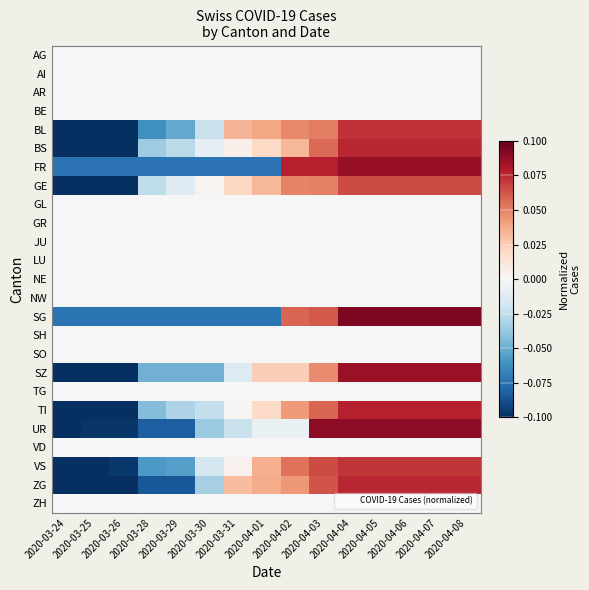

Reading left to right, extract all data points from this chart.

AG: 2020-03-24=0.0	2020-03-25=0.0	2020-03-26=0.0	2020-03-28=0.0	2020-03-29=0.0	2020-03-30=0.0	2020-03-31=0.0	2020-04-01=0.0	2020-04-02=0.0	2020-04-03=0.0	2020-04-04=0.0	2020-04-05=0.0	2020-04-06=0.0	2020-04-07=0.0	2020-04-08=0.0
AI: 2020-03-24=0.0	2020-03-25=0.0	2020-03-26=0.0	2020-03-28=0.0	2020-03-29=0.0	2020-03-30=0.0	2020-03-31=0.0	2020-04-01=0.0	2020-04-02=0.0	2020-04-03=0.0	2020-04-04=0.0	2020-04-05=0.0	2020-04-06=0.0	2020-04-07=0.0	2020-04-08=0.0
AR: 2020-03-24=0.0	2020-03-25=0.0	2020-03-26=0.0	2020-03-28=0.0	2020-03-29=0.0	2020-03-30=0.0	2020-03-31=0.0	2020-04-01=0.0	2020-04-02=0.0	2020-04-03=0.0	2020-04-04=0.0	2020-04-05=0.0	2020-04-06=0.0	2020-04-07=0.0	2020-04-08=0.0
BE: 2020-03-24=0.0	2020-03-25=0.0	2020-03-26=0.0	2020-03-28=0.0	2020-03-29=0.0	2020-03-30=0.0	2020-03-31=0.0	2020-04-01=0.0	2020-04-02=0.0	2020-04-03=0.0	2020-04-04=0.0	2020-04-05=0.0	2020-04-06=0.0	2020-04-07=0.0	2020-04-08=0.0
BL: 2020-03-24=-0.1	2020-03-25=-0.1	2020-03-26=-0.1	2020-03-28=-0.1	2020-03-29=-0.1	2020-03-30=-0.0	2020-03-31=0.0	2020-04-01=0.0	2020-04-02=0.0	2020-04-03=0.1	2020-04-04=0.1	2020-04-05=0.1	2020-04-06=0.1	2020-04-07=0.1	2020-04-08=0.1
BS: 2020-03-24=-0.1	2020-03-25=-0.1	2020-03-26=-0.1	2020-03-28=-0.0	2020-03-29=-0.0	2020-03-30=-0.0	2020-03-31=0.0	2020-04-01=0.0	2020-04-02=0.0	2020-04-03=0.1	2020-04-04=0.1	2020-04-05=0.1	2020-04-06=0.1	2020-04-07=0.1	2020-04-08=0.1
FR: 2020-03-24=-0.1	2020-03-25=-0.1	2020-03-26=-0.1	2020-03-28=-0.1	2020-03-29=-0.1	2020-03-30=-0.1	2020-03-31=-0.1	2020-04-01=-0.1	2020-04-02=0.1	2020-04-03=0.1	2020-04-04=0.1	2020-04-05=0.1	2020-04-06=0.1	2020-04-07=0.1	2020-04-08=0.1
GE: 2020-03-24=-0.1	2020-03-25=-0.1	2020-03-26=-0.1	2020-03-28=-0.0	2020-03-29=-0.0	2020-03-30=0.0	2020-03-31=0.0	2020-04-01=0.0	2020-04-02=0.0	2020-04-03=0.1	2020-04-04=0.1	2020-04-05=0.1	2020-04-06=0.1	2020-04-07=0.1	2020-04-08=0.1
GL: 2020-03-24=0.0	2020-03-25=0.0	2020-03-26=0.0	2020-03-28=0.0	2020-03-29=0.0	2020-03-30=0.0	2020-03-31=0.0	2020-04-01=0.0	2020-04-02=0.0	2020-04-03=0.0	2020-04-04=0.0	2020-04-05=0.0	2020-04-06=0.0	2020-04-07=0.0	2020-04-08=0.0
GR: 2020-03-24=0.0	2020-03-25=0.0	2020-03-26=0.0	2020-03-28=0.0	2020-03-29=0.0	2020-03-30=0.0	2020-03-31=0.0	2020-04-01=0.0	2020-04-02=0.0	2020-04-03=0.0	2020-04-04=0.0	2020-04-05=0.0	2020-04-06=0.0	2020-04-07=0.0	2020-04-08=0.0
JU: 2020-03-24=0.0	2020-03-25=0.0	2020-03-26=0.0	2020-03-28=0.0	2020-03-29=0.0	2020-03-30=0.0	2020-03-31=0.0	2020-04-01=0.0	2020-04-02=0.0	2020-04-03=0.0	2020-04-04=0.0	2020-04-05=0.0	2020-04-06=0.0	2020-04-07=0.0	2020-04-08=0.0
LU: 2020-03-24=0.0	2020-03-25=0.0	2020-03-26=0.0	2020-03-28=0.0	2020-03-29=0.0	2020-03-30=0.0	2020-03-31=0.0	2020-04-01=0.0	2020-04-02=0.0	2020-04-03=0.0	2020-04-04=0.0	2020-04-05=0.0	2020-04-06=0.0	2020-04-07=0.0	2020-04-08=0.0
NE: 2020-03-24=0.0	2020-03-25=0.0	2020-03-26=0.0	2020-03-28=0.0	2020-03-29=0.0	2020-03-30=0.0	2020-03-31=0.0	2020-04-01=0.0	2020-04-02=0.0	2020-04-03=0.0	2020-04-04=0.0	2020-04-05=0.0	2020-04-06=0.0	2020-04-07=0.0	2020-04-08=0.0
NW: 2020-03-24=0.0	2020-03-25=0.0	2020-03-26=0.0	2020-03-28=0.0	2020-03-29=0.0	2020-03-30=0.0	2020-03-31=0.0	2020-04-01=0.0	2020-04-02=0.0	2020-04-03=0.0	2020-04-04=0.0	2020-04-05=0.0	2020-04-06=0.0	2020-04-07=0.0	2020-04-08=0.0
SG: 2020-03-24=-0.1	2020-03-25=-0.1	2020-03-26=-0.1	2020-03-28=-0.1	2020-03-29=-0.1	2020-03-30=-0.1	2020-03-31=-0.1	2020-04-01=-0.1	2020-04-02=0.1	2020-04-03=0.1	2020-04-04=0.1	2020-04-05=0.1	2020-04-06=0.1	2020-04-07=0.1	2020-04-08=0.1
SH: 2020-03-24=0.0	2020-03-25=0.0	2020-03-26=0.0	2020-03-28=0.0	2020-03-29=0.0	2020-03-30=0.0	2020-03-31=0.0	2020-04-01=0.0	2020-04-02=0.0	2020-04-03=0.0	2020-04-04=0.0	2020-04-05=0.0	2020-04-06=0.0	2020-04-07=0.0	2020-04-08=0.0
SO: 2020-03-24=0.0	2020-03-25=0.0	2020-03-26=0.0	2020-03-28=0.0	2020-03-29=0.0	2020-03-30=0.0	2020-03-31=0.0	2020-04-01=0.0	2020-04-02=0.0	2020-04-03=0.0	2020-04-04=0.0	2020-04-05=0.0	2020-04-06=0.0	2020-04-07=0.0	2020-04-08=0.0
SZ: 2020-03-24=-0.1	2020-03-25=-0.1	2020-03-26=-0.1	2020-03-28=-0.0	2020-03-29=-0.0	2020-03-30=-0.0	2020-03-31=-0.0	2020-04-01=0.0	2020-04-02=0.0	2020-04-03=0.0	2020-04-04=0.1	2020-04-05=0.1	2020-04-06=0.1	2020-04-07=0.1	2020-04-08=0.1
TG: 2020-03-24=0.0	2020-03-25=0.0	2020-03-26=0.0	2020-03-28=0.0	2020-03-29=0.0	2020-03-30=0.0	2020-03-31=0.0	2020-04-01=0.0	2020-04-02=0.0	2020-04-03=0.0	2020-04-04=0.0	2020-04-05=0.0	2020-04-06=0.0	2020-04-07=0.0	2020-04-08=0.0
TI: 2020-03-24=-0.1	2020-03-25=-0.1	2020-03-26=-0.1	2020-03-28=-0.0	2020-03-29=-0.0	2020-03-30=-0.0	2020-03-31=0.0	2020-04-01=0.0	2020-04-02=0.0	2020-04-03=0.1	2020-04-04=0.1	2020-04-05=0.1	2020-04-06=0.1	2020-04-07=0.1	2020-04-08=0.1
UR: 2020-03-24=-0.1	2020-03-25=-0.1	2020-03-26=-0.1	2020-03-28=-0.1	2020-03-29=-0.1	2020-03-30=-0.0	2020-03-31=-0.0	2020-04-01=-0.0	2020-04-02=-0.0	2020-04-03=0.1	2020-04-04=0.1	2020-04-05=0.1	2020-04-06=0.1	2020-04-07=0.1	2020-04-08=0.1
VD: 2020-03-24=0.0	2020-03-25=0.0	2020-03-26=0.0	2020-03-28=0.0	2020-03-29=0.0	2020-03-30=0.0	2020-03-31=0.0	2020-04-01=0.0	2020-04-02=0.0	2020-04-03=0.0	2020-04-04=0.0	2020-04-05=0.0	2020-04-06=0.0	2020-04-07=0.0	2020-04-08=0.0
VS: 2020-03-24=-0.1	2020-03-25=-0.1	2020-03-26=-0.1	2020-03-28=-0.1	2020-03-29=-0.1	2020-03-30=-0.0	2020-03-31=0.0	2020-04-01=0.0	2020-04-02=0.1	2020-04-03=0.1	2020-04-04=0.1	2020-04-05=0.1	2020-04-06=0.1	2020-04-07=0.1	2020-04-08=0.1
ZG: 2020-03-24=-0.1	2020-03-25=-0.1	2020-03-26=-0.1	2020-03-28=-0.1	2020-03-29=-0.1	2020-03-30=-0.0	2020-03-31=0.0	2020-04-01=0.0	2020-04-02=0.0	2020-04-03=0.1	2020-04-04=0.1	2020-04-05=0.1	2020-04-06=0.1	2020-04-07=0.1	2020-04-08=0.1
ZH: 2020-03-24=0.0	2020-03-25=0.0	2020-03-26=0.0	2020-03-28=0.0	2020-03-29=0.0	2020-03-30=0.0	2020-03-31=0.0	2020-04-01=0.0	2020-04-02=0.0	2020-04-03=0.0	2020-04-04=0.0	2020-04-05=0.0	2020-04-06=0.0	2020-04-07=0.0	2020-04-08=0.0